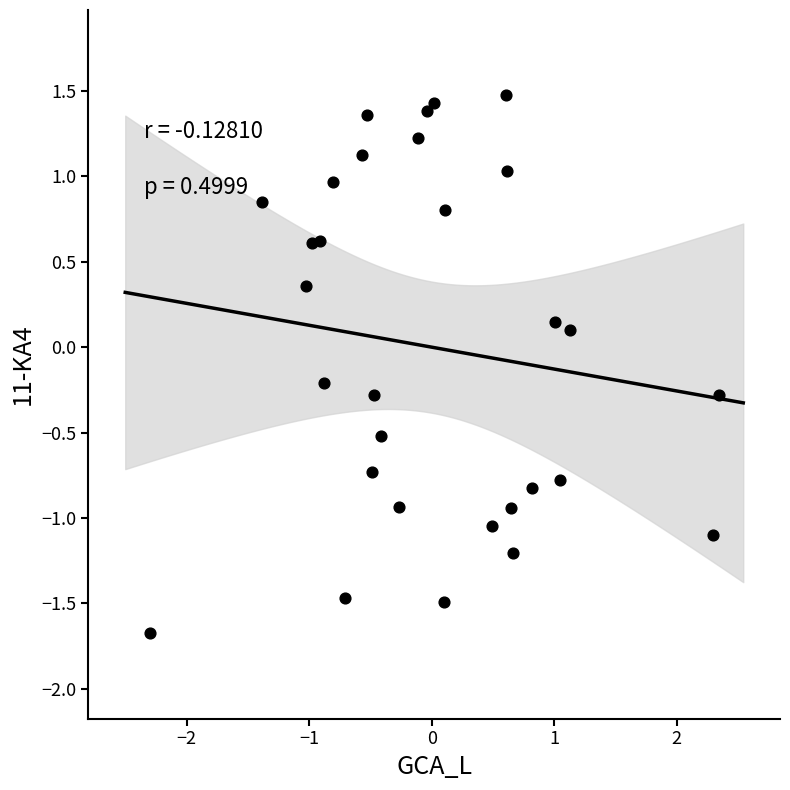

What is the range of X values (max minus min)?

4.6